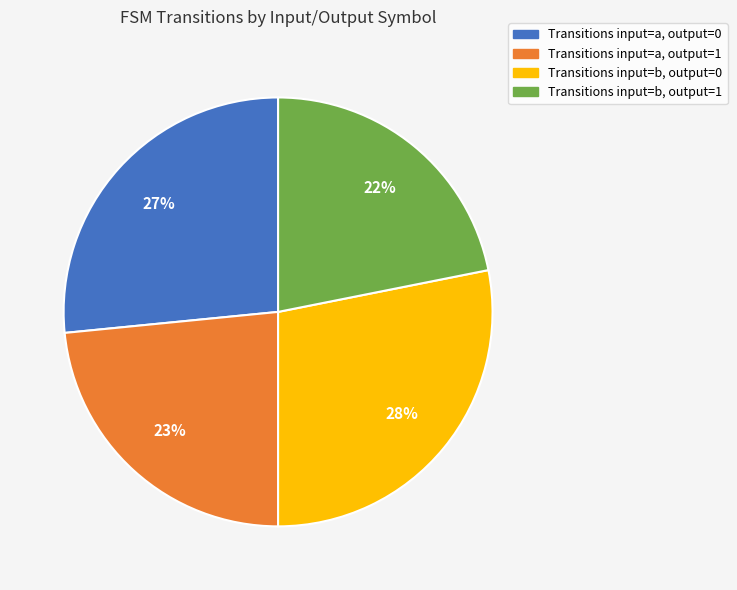

Is there a majority slice in this chart?

No